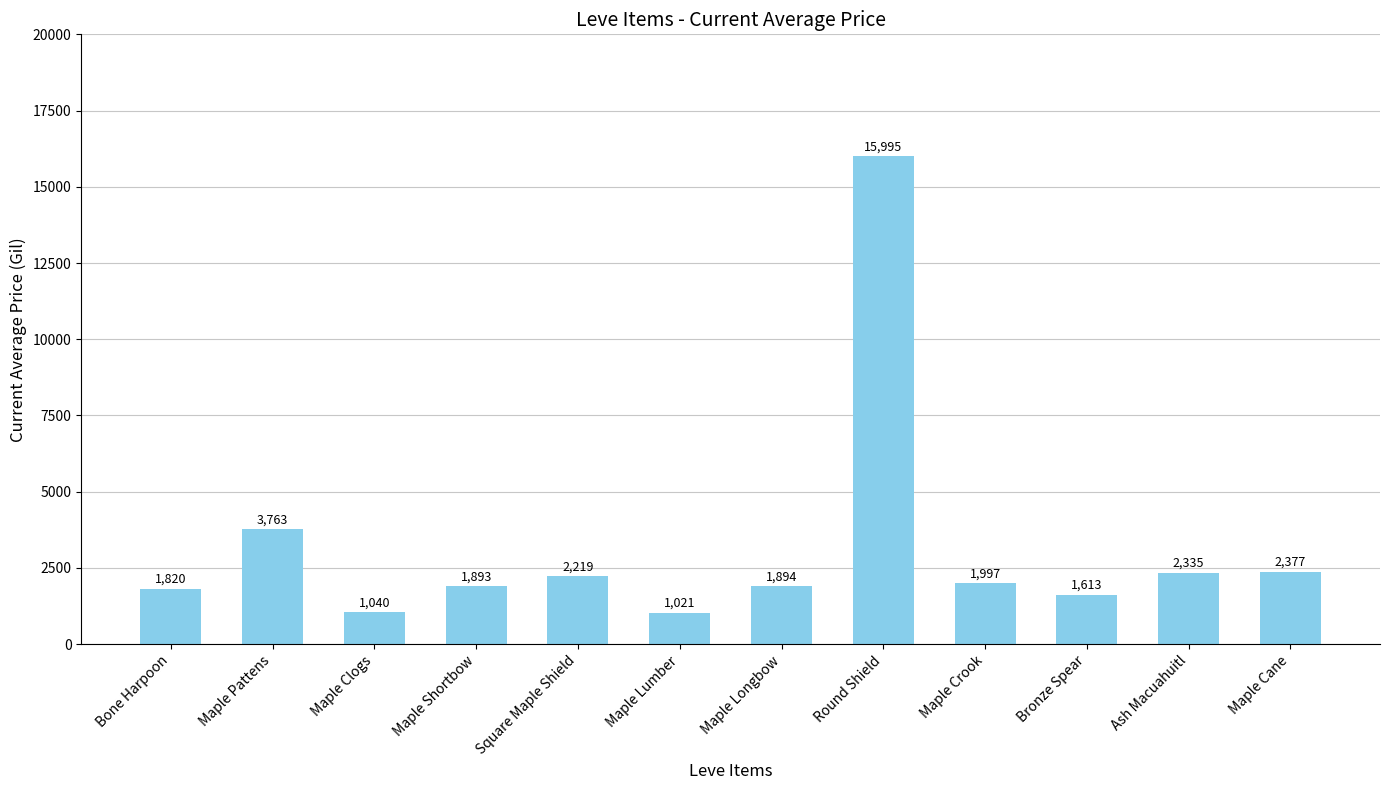

List the labels in order of value, smallest first.

Maple Lumber, Maple Clogs, Bronze Spear, Bone Harpoon, Maple Shortbow, Maple Longbow, Maple Crook, Square Maple Shield, Ash Macuahuitl, Maple Cane, Maple Pattens, Round Shield